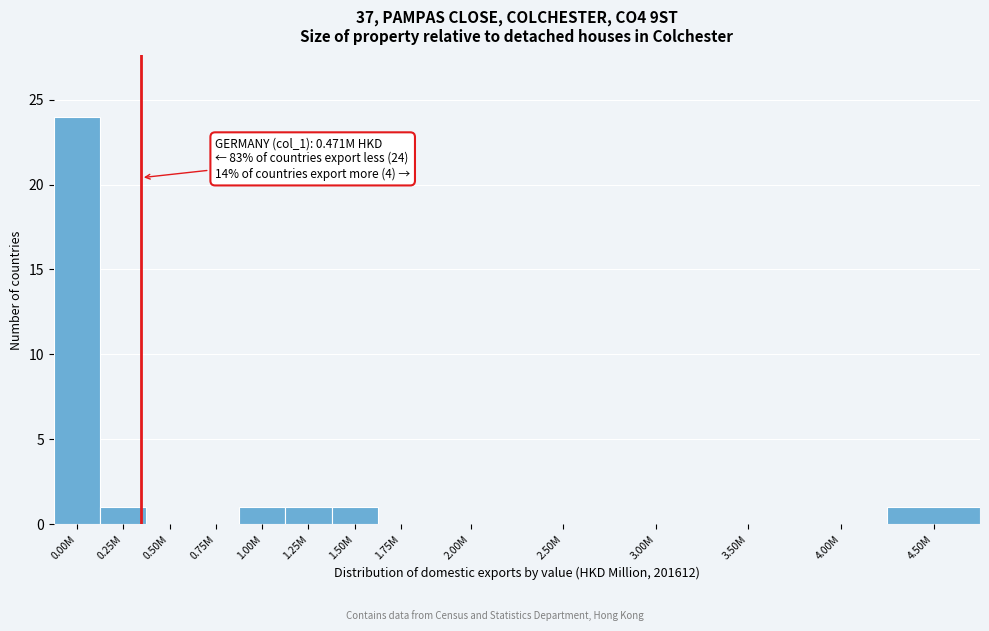

Reading left to right, what are all the values shown in this chart?

0.00M=24	0.25M=1	0.50M=0	0.75M=0	1.00M=1	1.25M=1	1.50M=1	1.75M=0	2.00M=0	2.50M=0	3.00M=0	3.50M=0	4.00M=0	4.50M=1